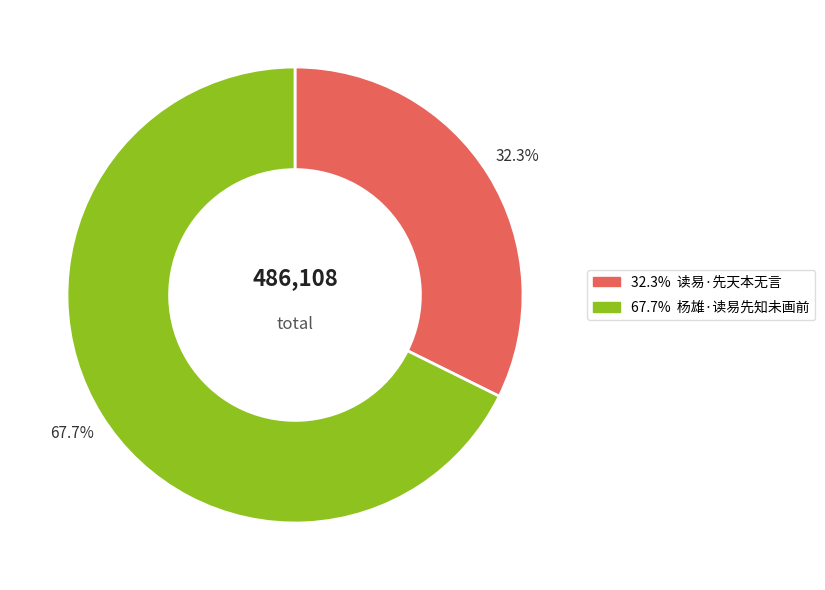

To the nearest percent, what is the difference between the largest and smallest slice percentages?

35%